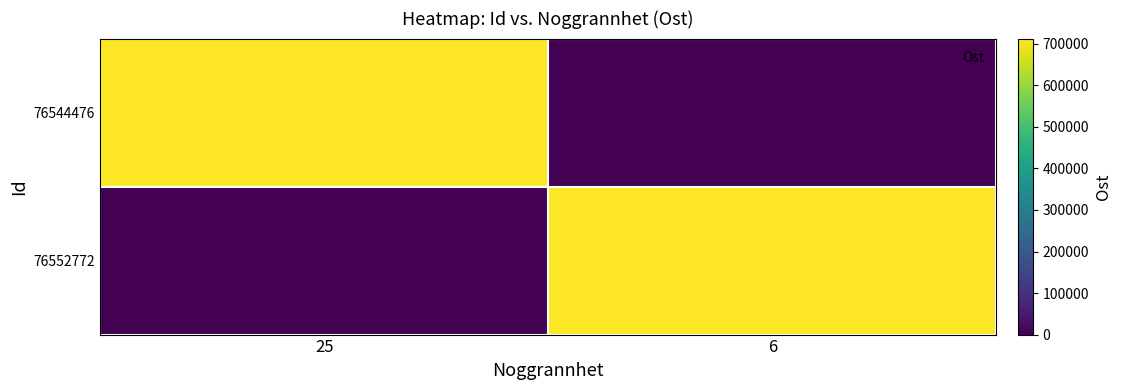

Count the number of data series in this chart.

2